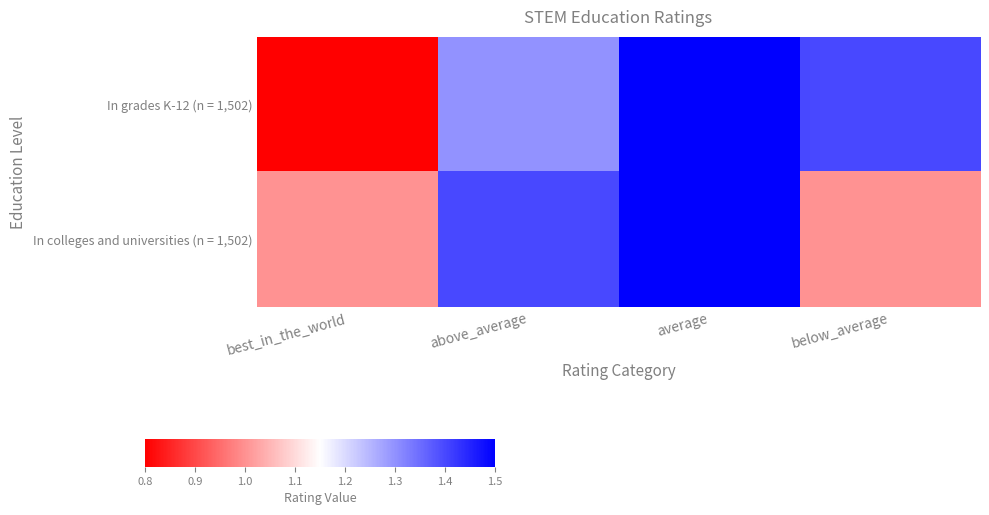

Rank the series by their average value, from highest to lowest.

In grades K-12 (n = 1,502), In colleges and universities (n = 1,502)